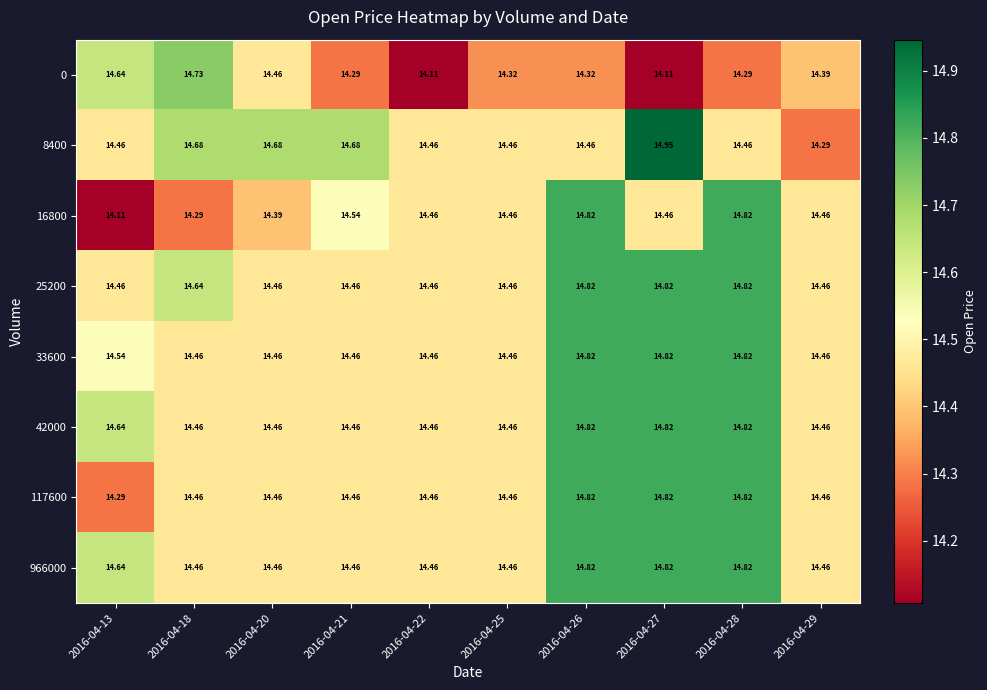

Count the number of data series in this chart.

8